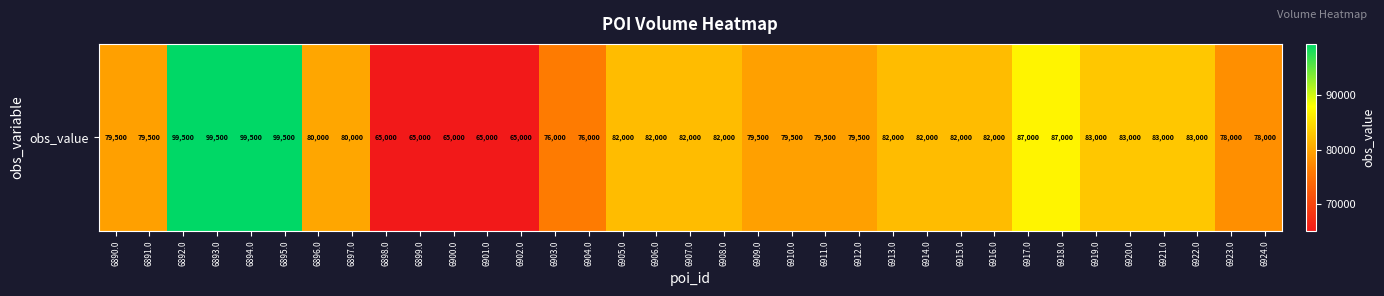

How many values are below 82000?

17